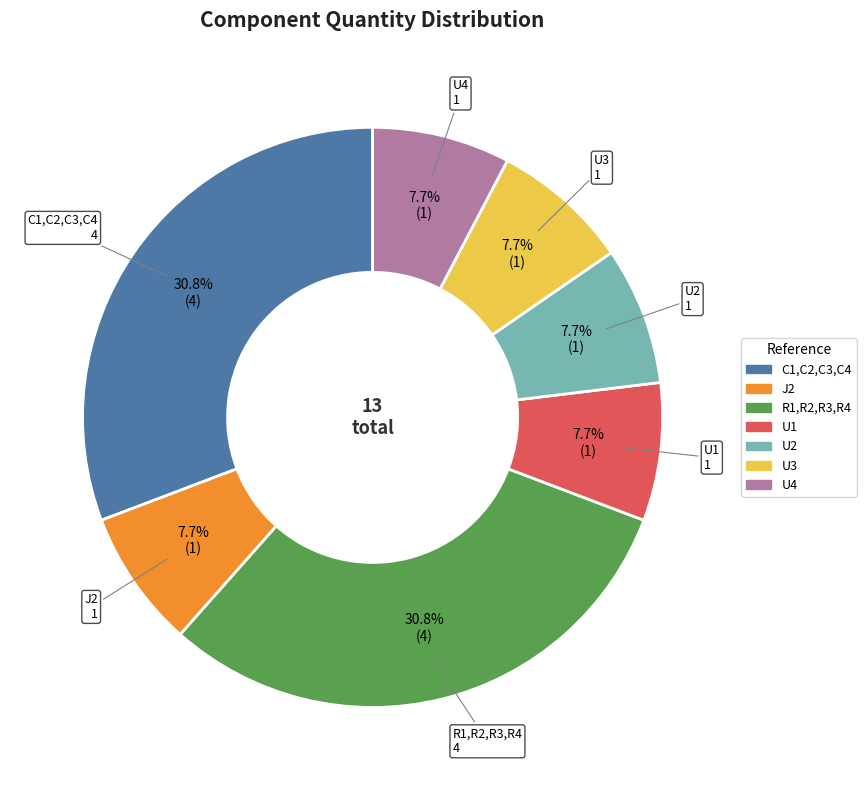

Does U4 represent more than half of the total?

No